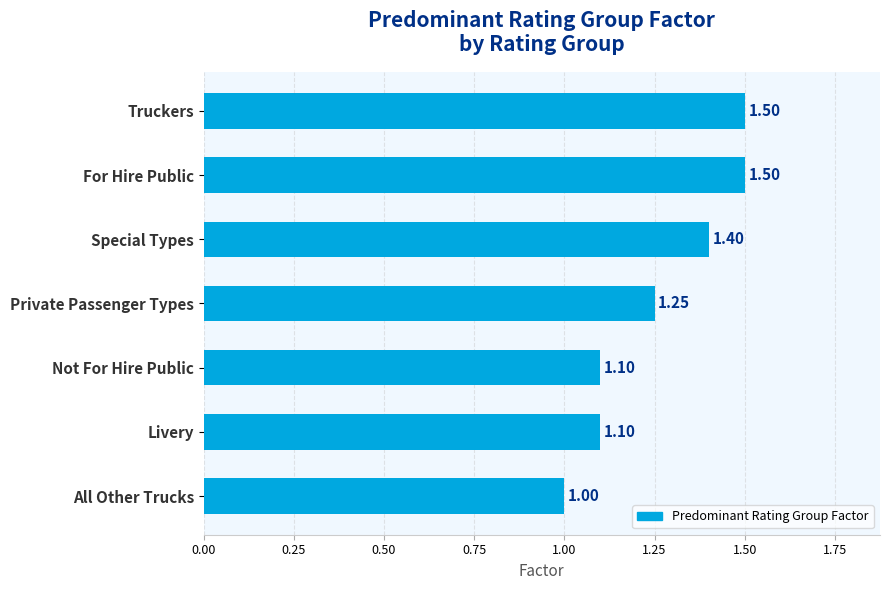

What is the label of the 2nd bar from the bottom?

Livery